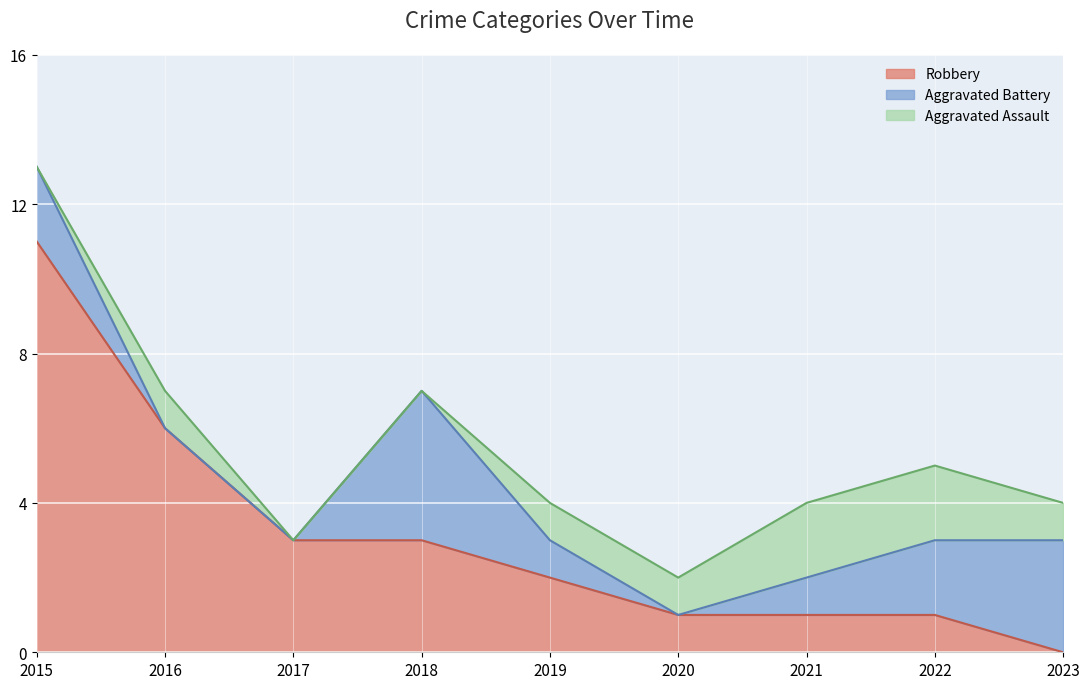

How many lines are shown in the chart?

3